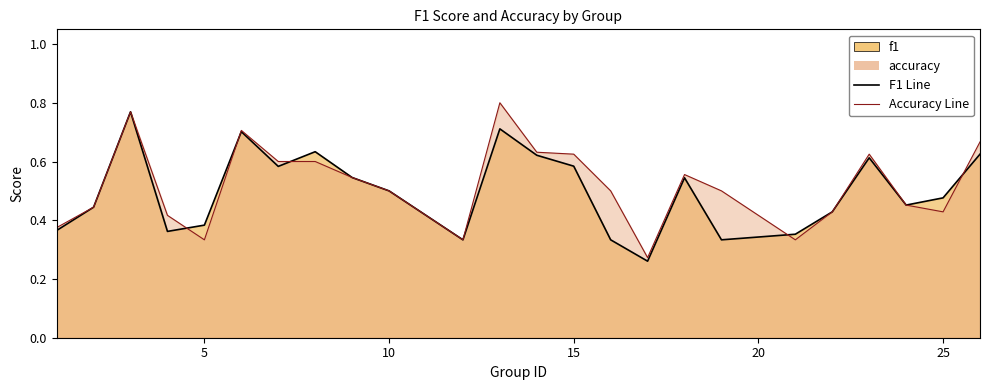

The value of f1 at 4 is 0.2. True or false?

False